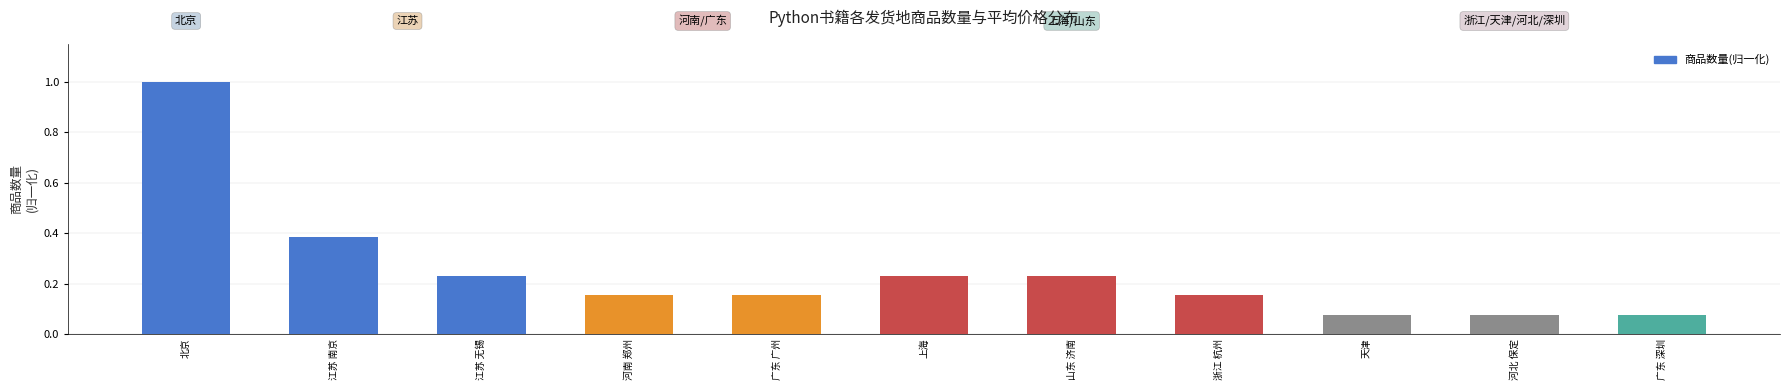

Is it true that the value at 山东 济南 is 0.1?

False